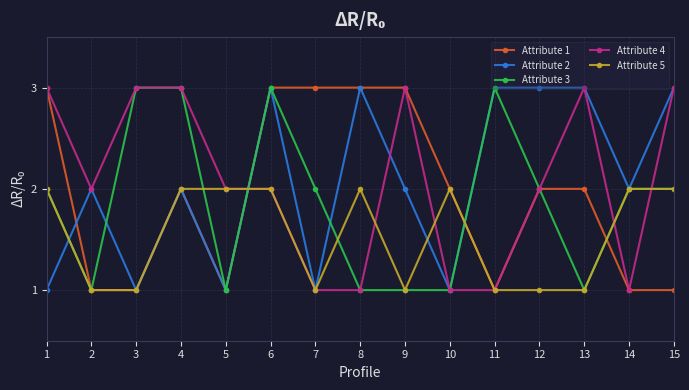

True or false: Attribute 3 has more than 0 points higher than both neighbors.

True